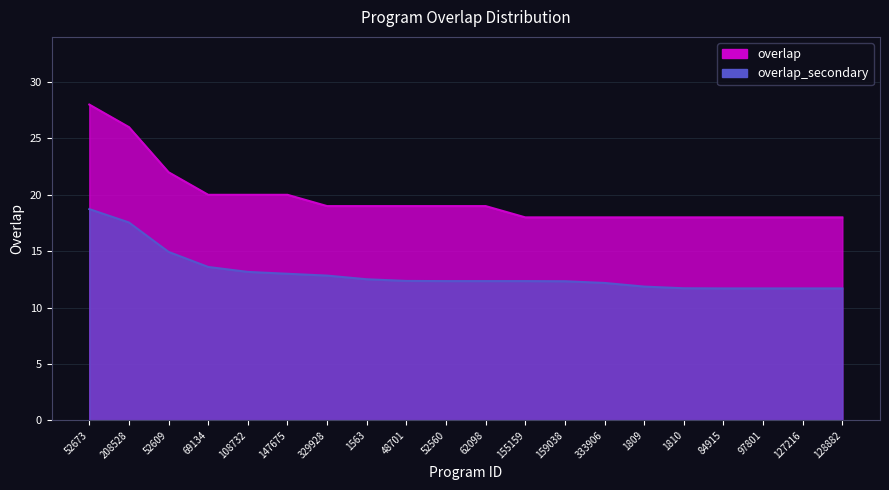

What is the smallest value displayed?

11.7